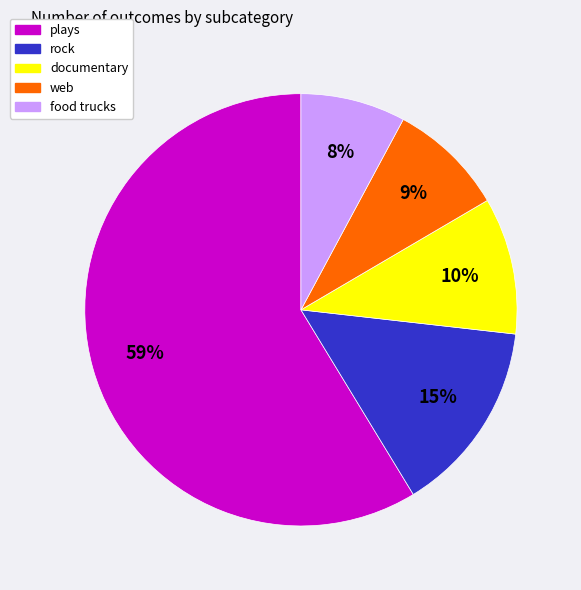

Is there any slice that represents more than half of the pie?

Yes